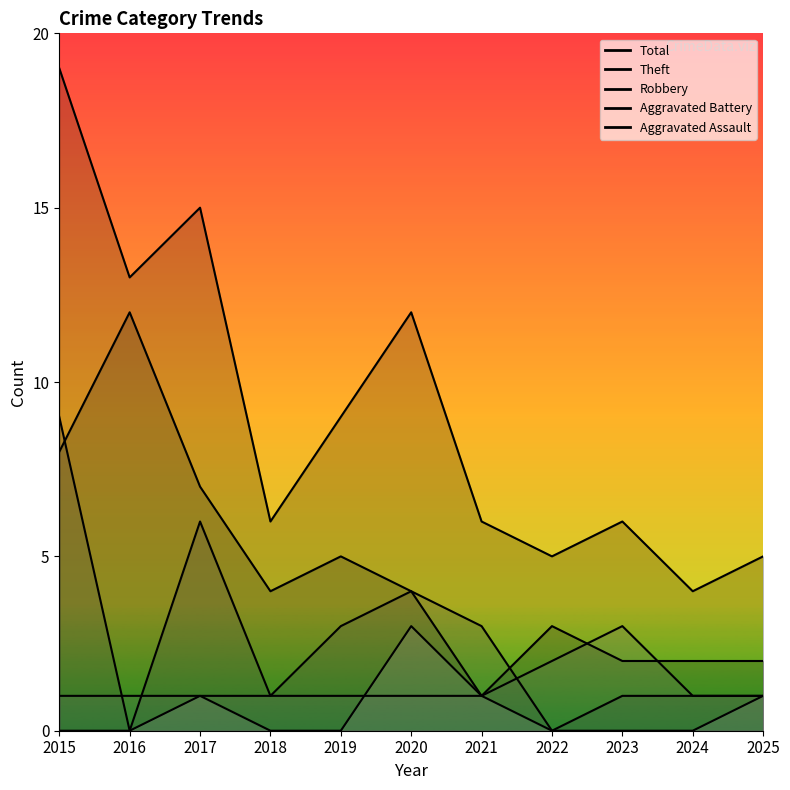

Where is Aggravated Assault nearest to the value 1?

2017